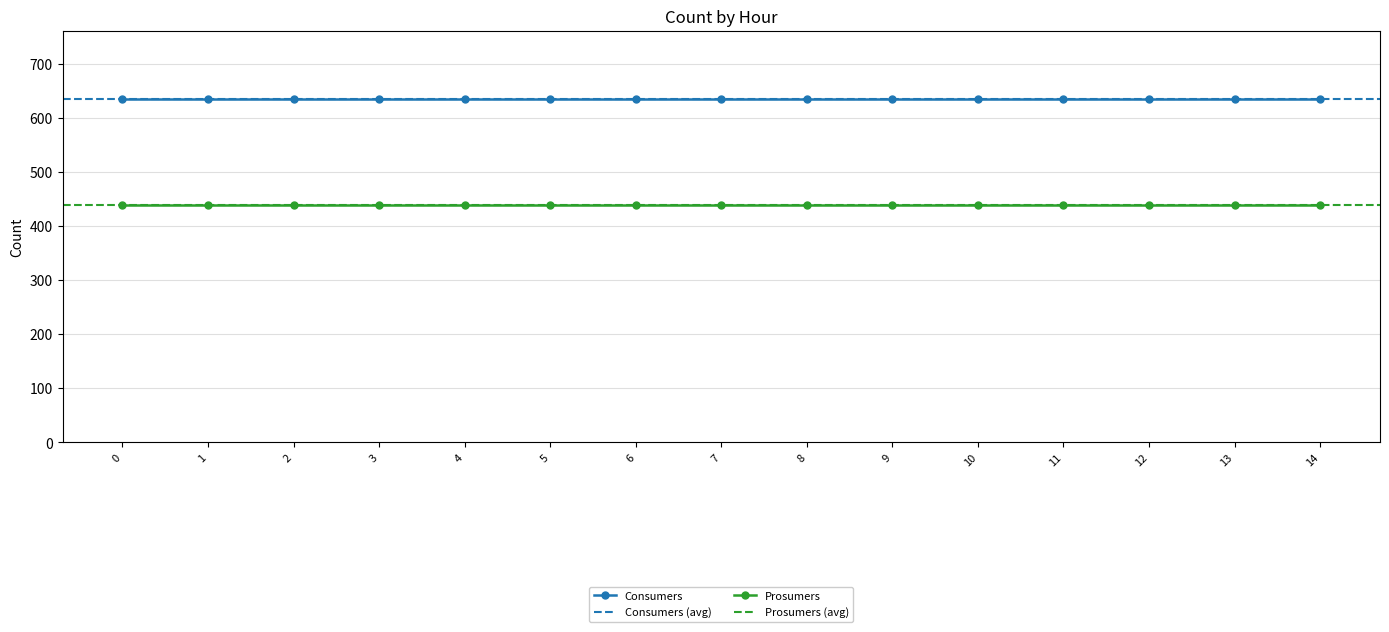

Is it true that Consumers equals 635 at 5?

True